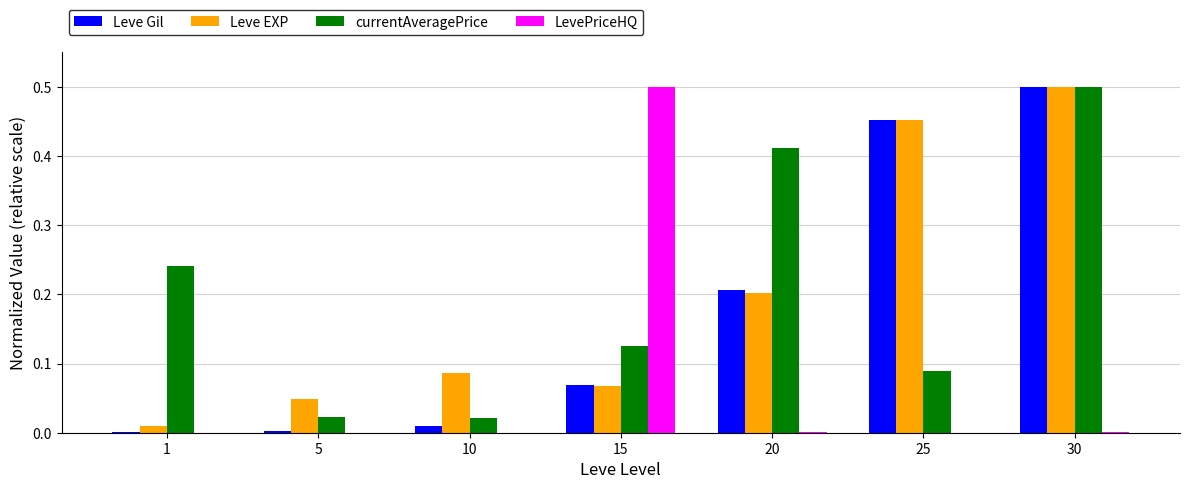

The value of Leve EXP at 1 is 0.0. True or false?

True